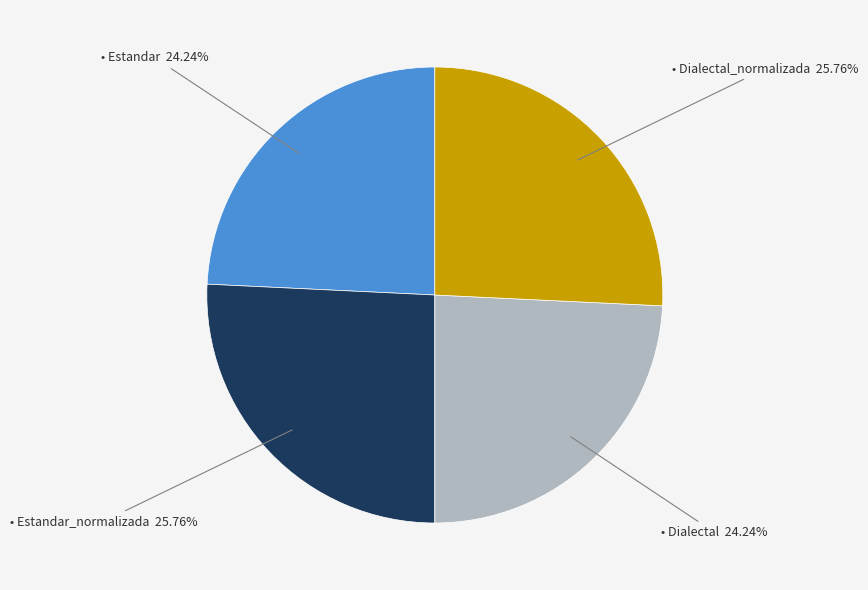

Does any single category account for the majority?

No